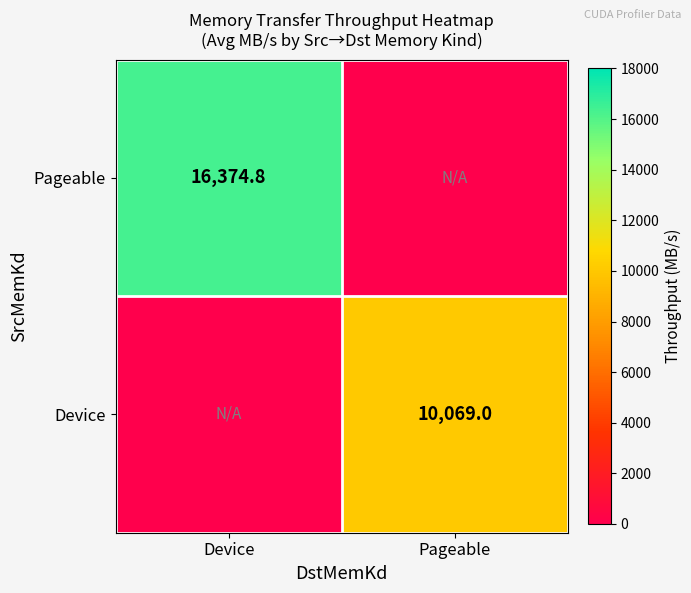

At how many categories does at least one series exceed 341?

2